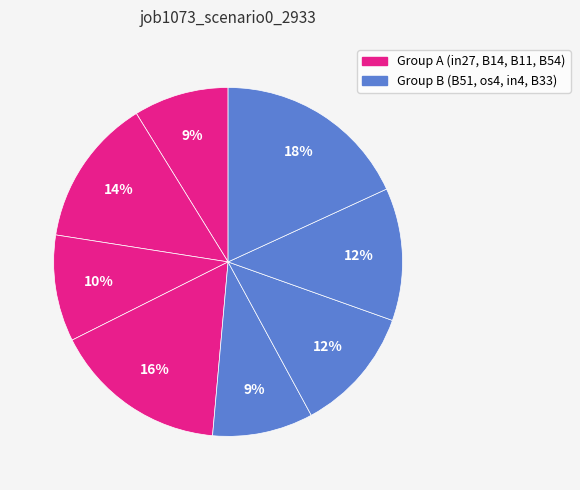

How many slices are in this pie chart?

8